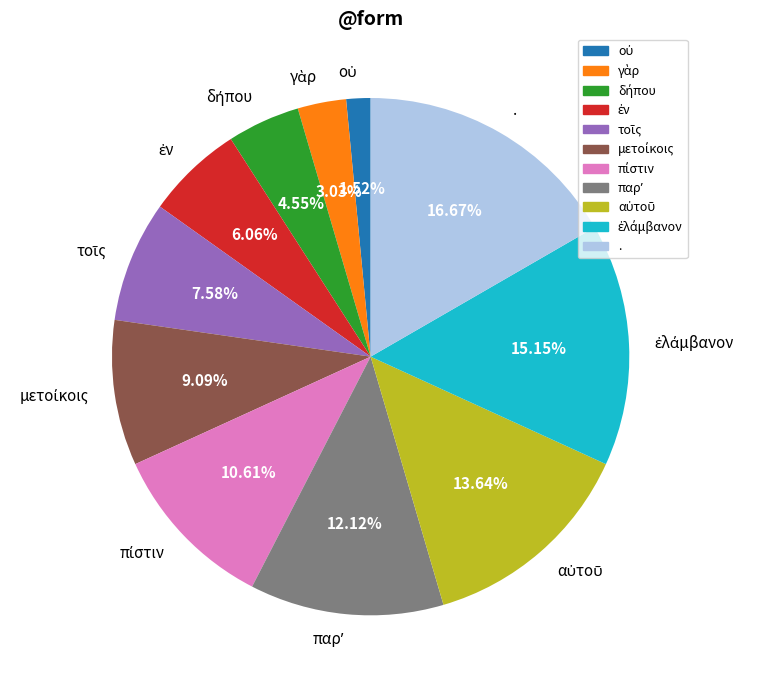

Does any single category account for the majority?

No